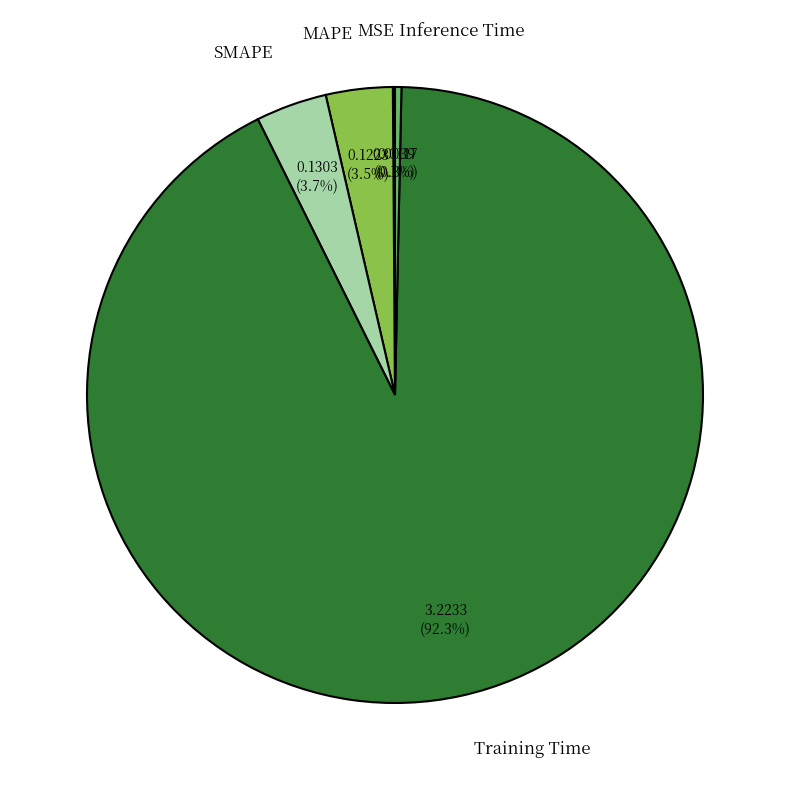

To the nearest percent, what is the difference between the largest and smallest slice percentages?

92%